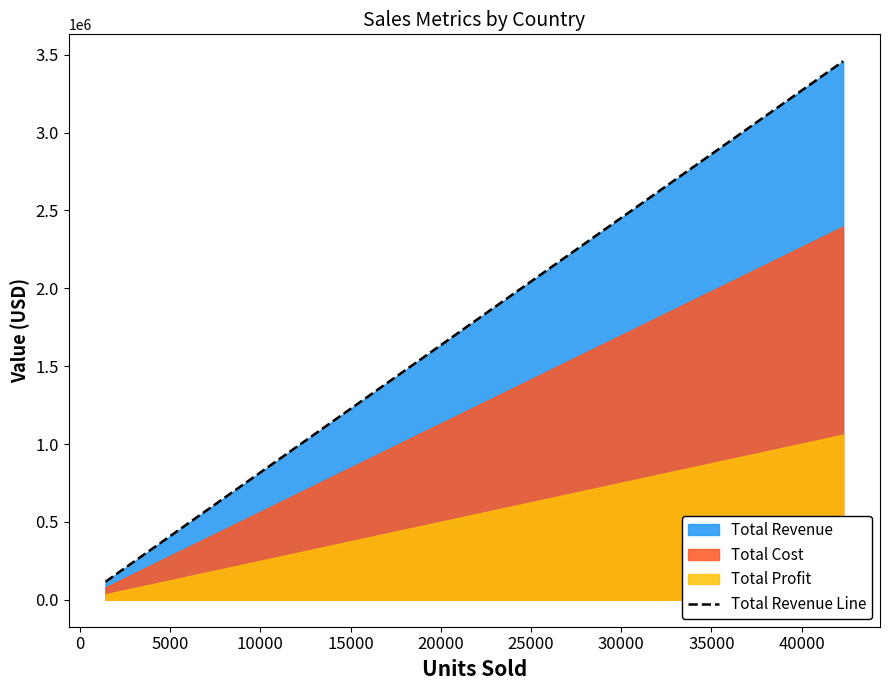

What is the value of the 16th point from the left?

2763127.8